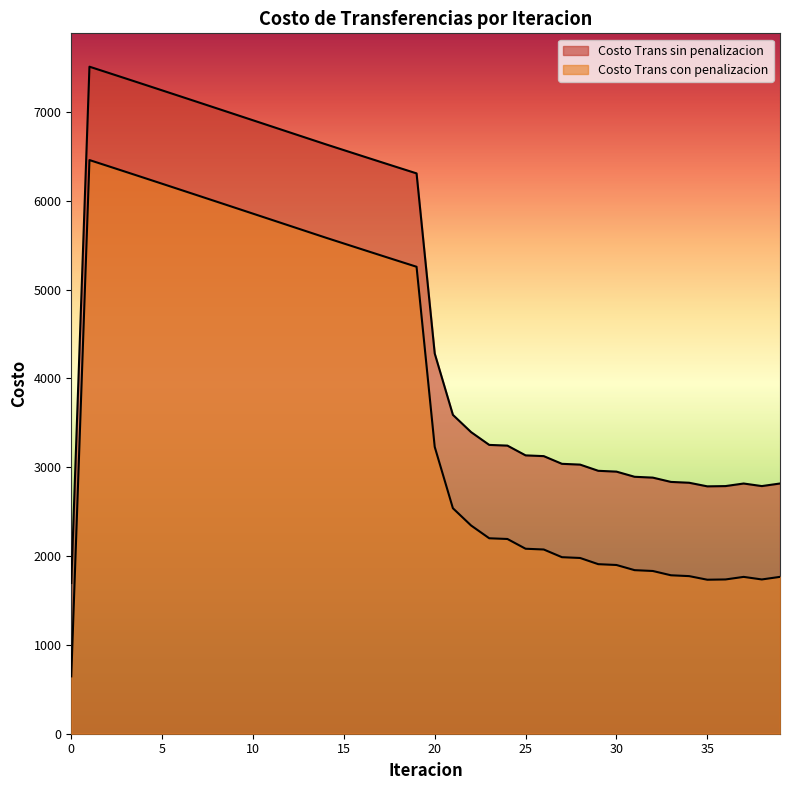

Reading right to left, what are all the values shown in this chart?

Costo Trans sin penalizacion: 2816.5	2787.5	2816.3	2787.4	2784.4	2825.0	2834.4	2882.7	2892.1	2950.2	2959.4	3029.1	3038.0	3124.6	3133.1	3242.9	3251.0	3395.0	3589.2	4279.6	6307.1	6372.2	6437.5	6503.1	6568.9	6634.8	6702.3	6769.8	6837.3	6904.8	6972.3	7039.8	7107.1	7174.4	7241.5	7308.5	7375.3	7441.8	7508.1	1696.7
Costo Trans con penalizacion: 1765.5	1736.5	1765.3	1736.4	1733.4	1774.0	1783.4	1831.7	1841.1	1899.2	1908.4	1978.1	1987.0	2073.6	2082.1	2191.9	2200.0	2344.0	2538.1	3228.6	5256.1	5321.2	5386.5	5452.1	5517.9	5583.8	5651.3	5718.8	5786.3	5853.8	5921.3	5988.7	6056.1	6123.4	6190.5	6257.5	6324.3	6390.8	6457.1	645.7